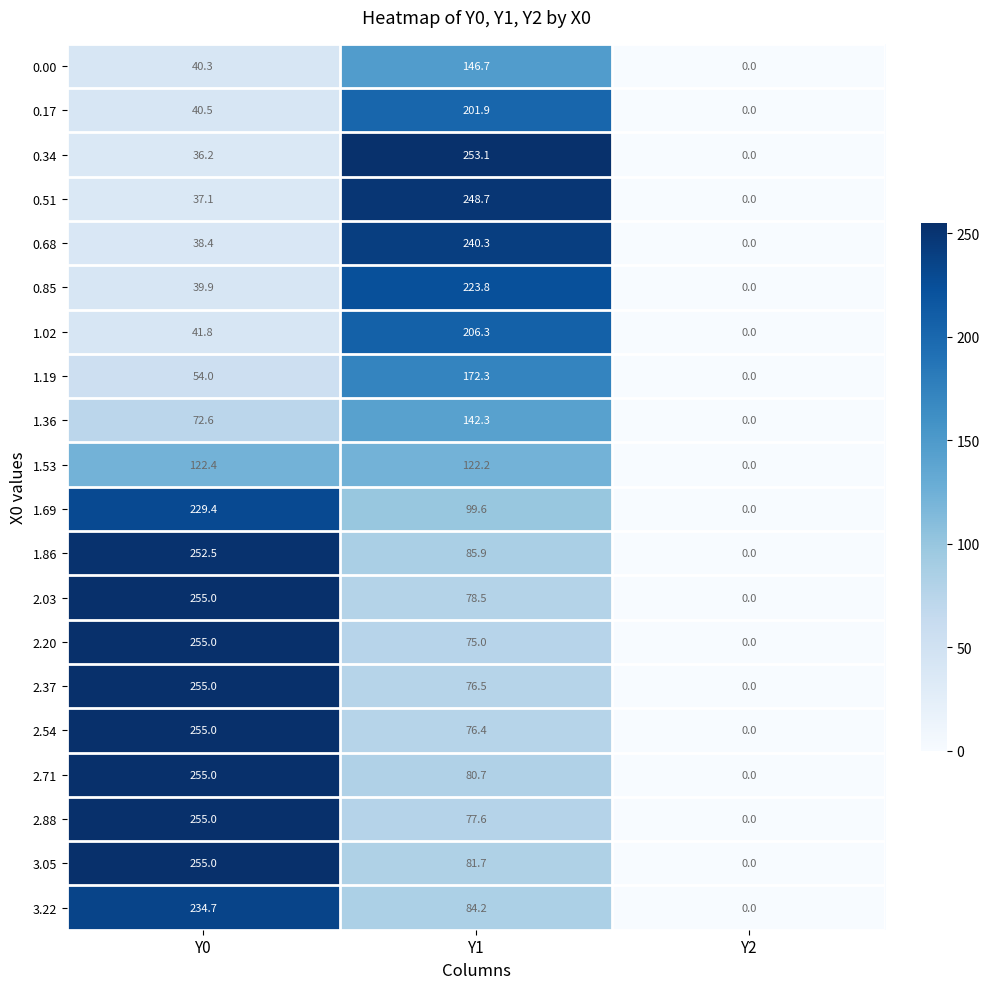

What is the average value of the 2.71 series?

111.9